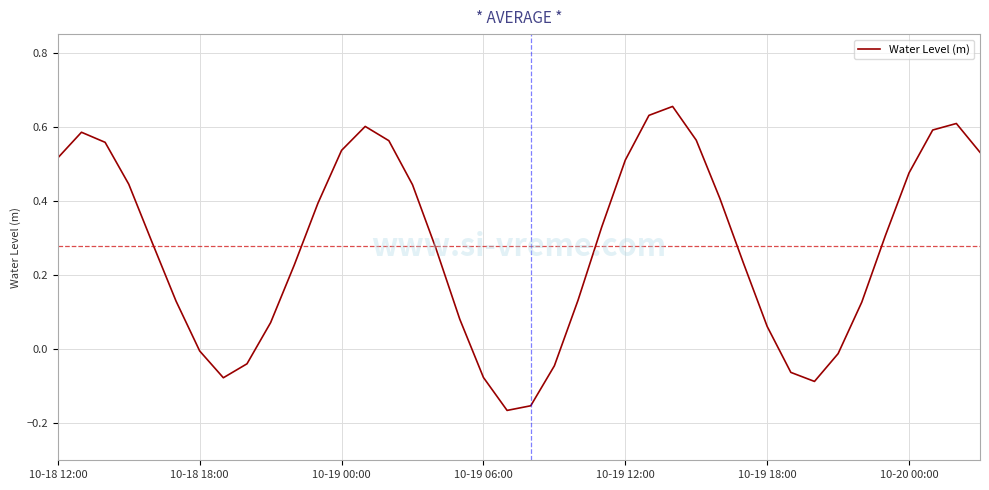

How many lines are shown in the chart?

1